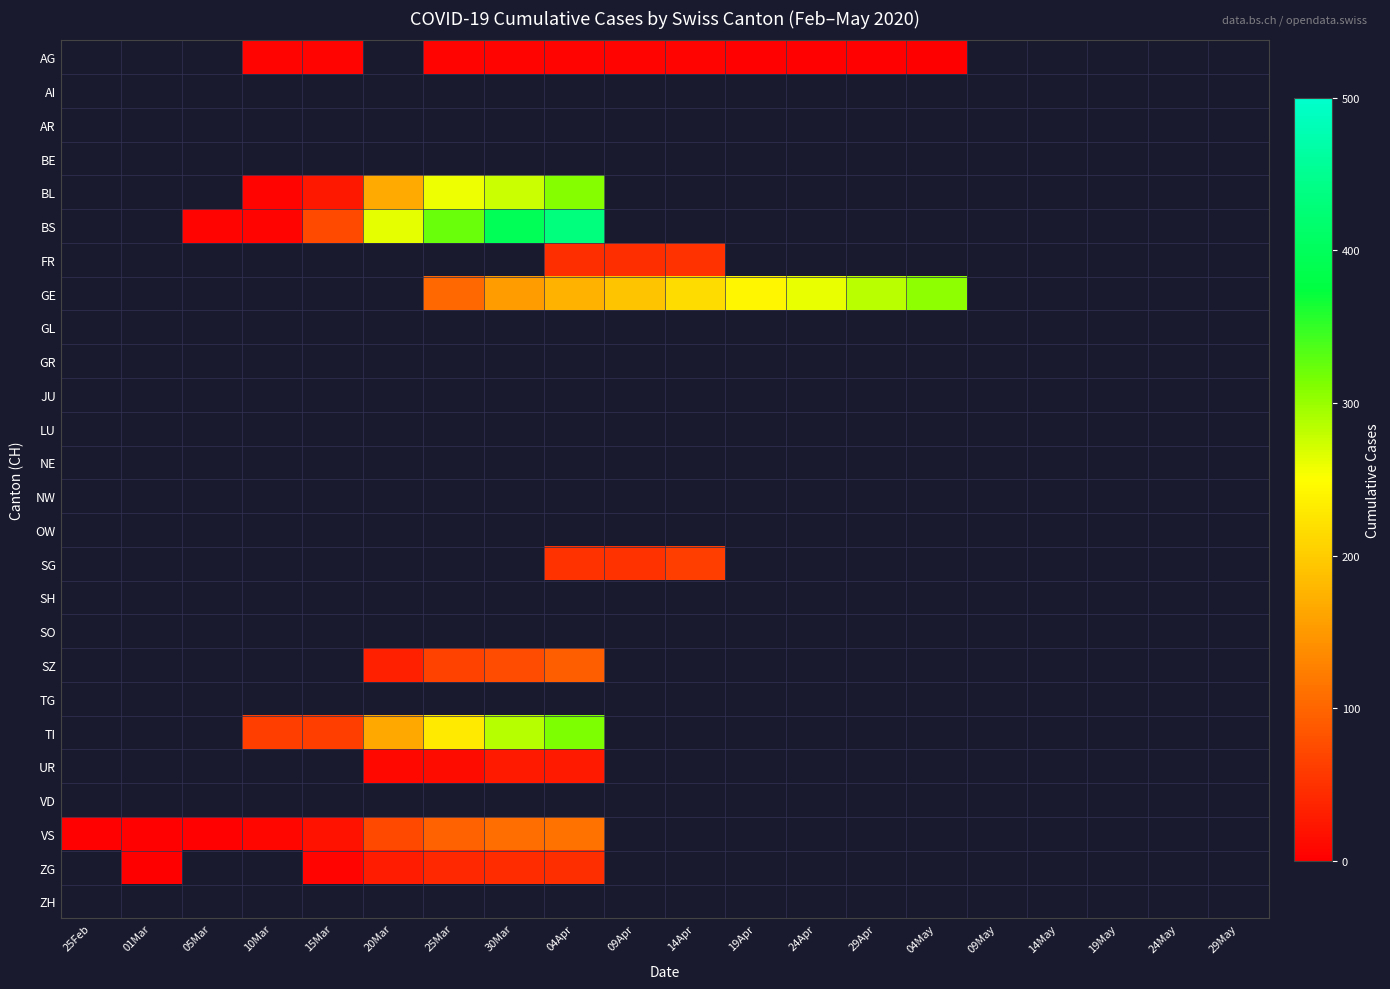

How many data points does each series have?

20